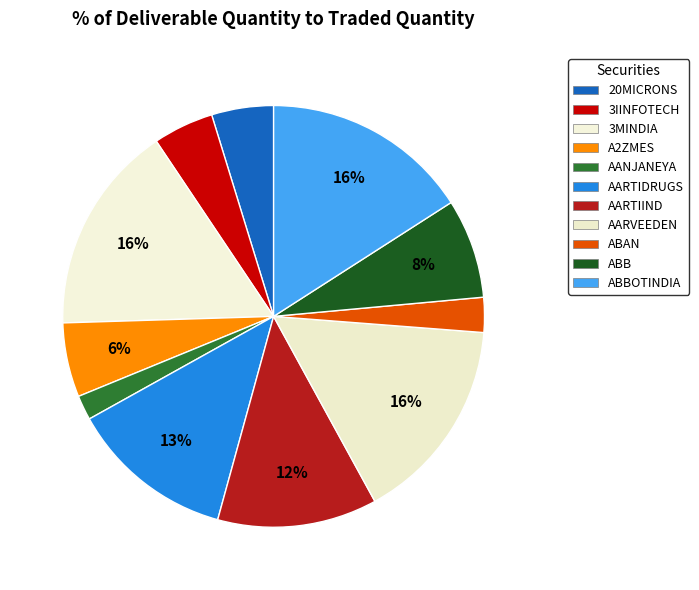

Which category has the smallest portion of the pie?

AANJANEYA